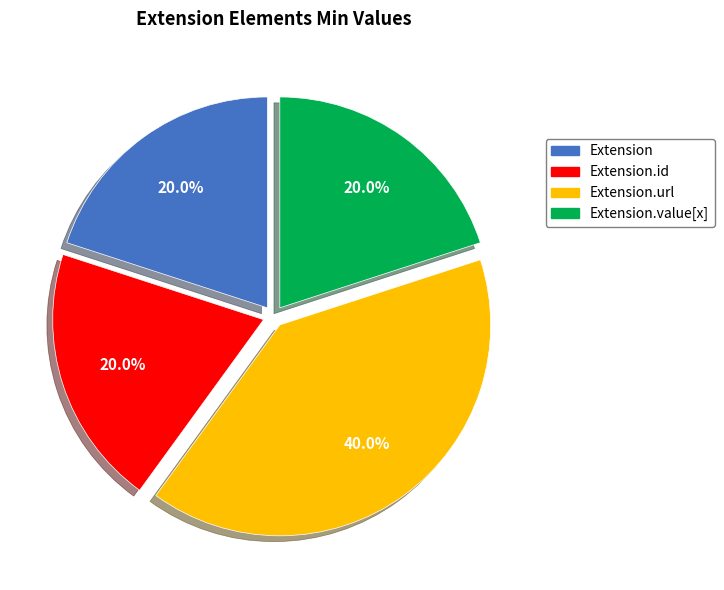

To the nearest percent, what is the difference between the largest and smallest slice percentages?

20%